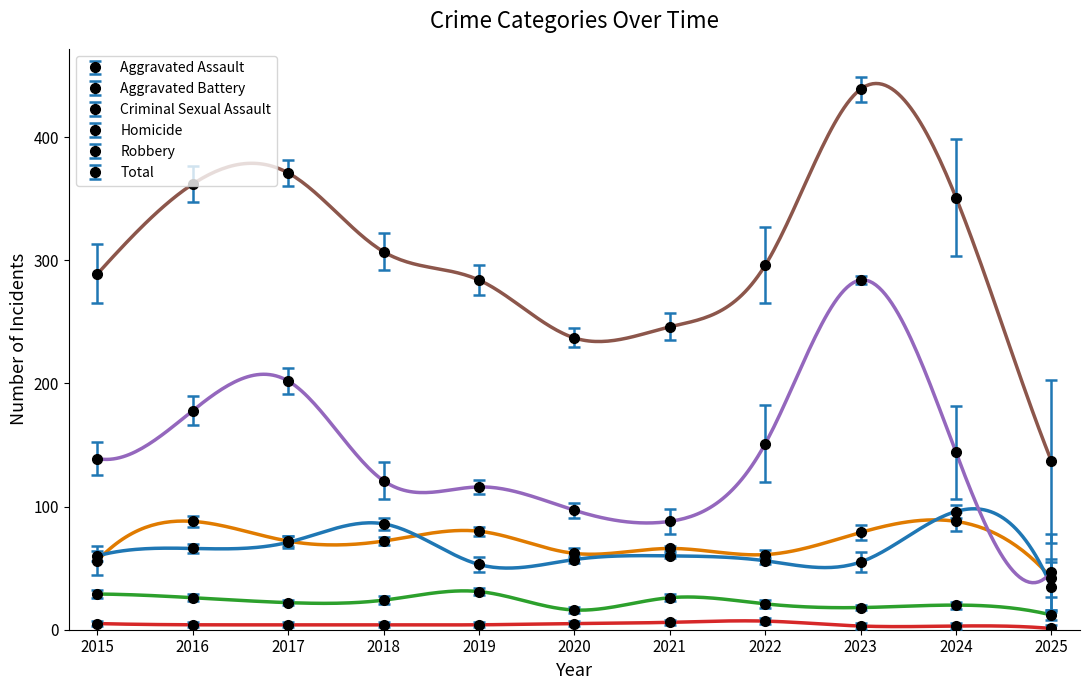

How many distinct data groups are displayed?

6